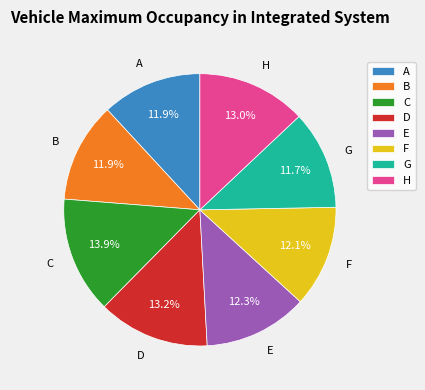

How many slices are in this pie chart?

8